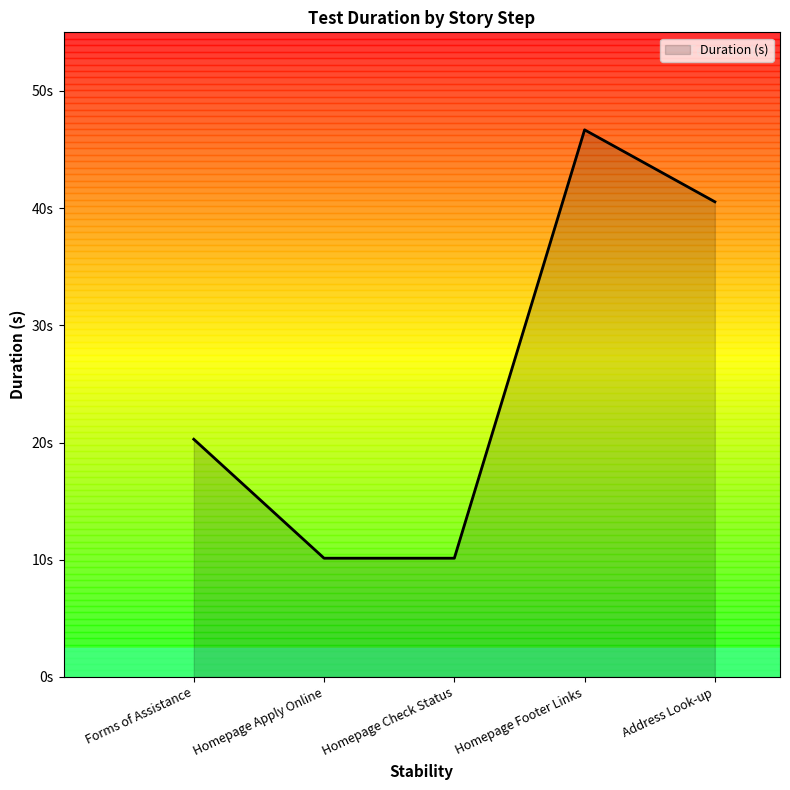

Rank the categories by value from highest to lowest.

Homepage Footer Links, Address Look-up, Forms of Assistance, Homepage Apply Online, Homepage Check Status